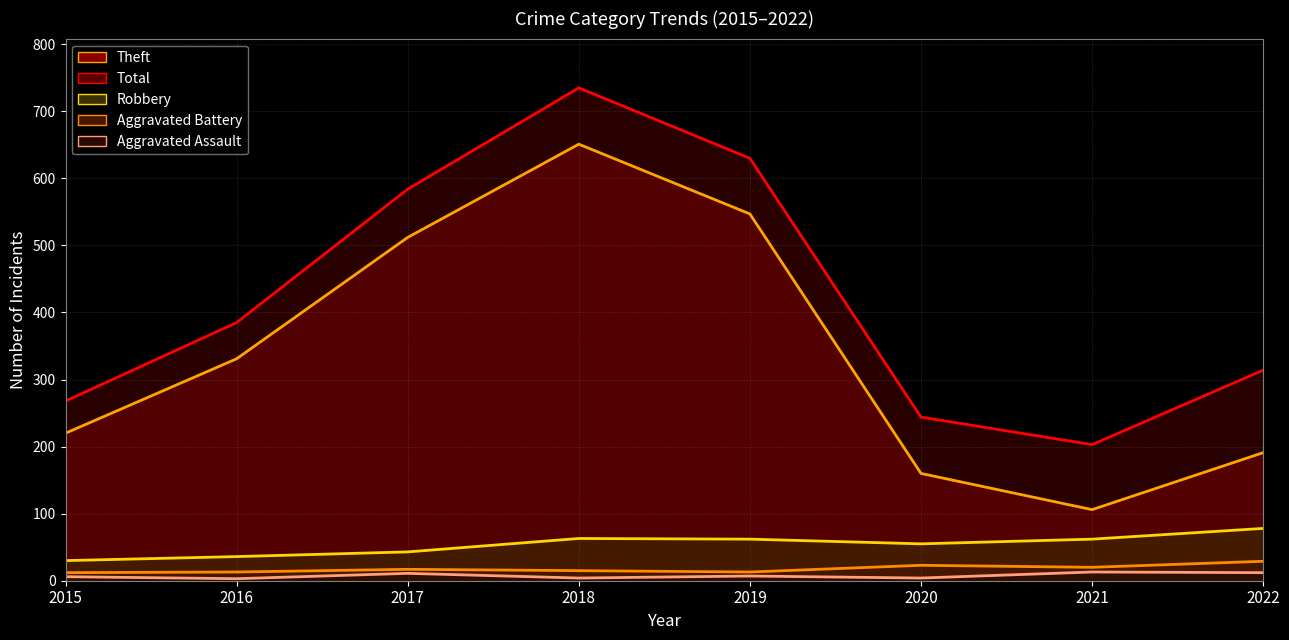

True or false: Theft has more than 0 points higher than both neighbors.

True